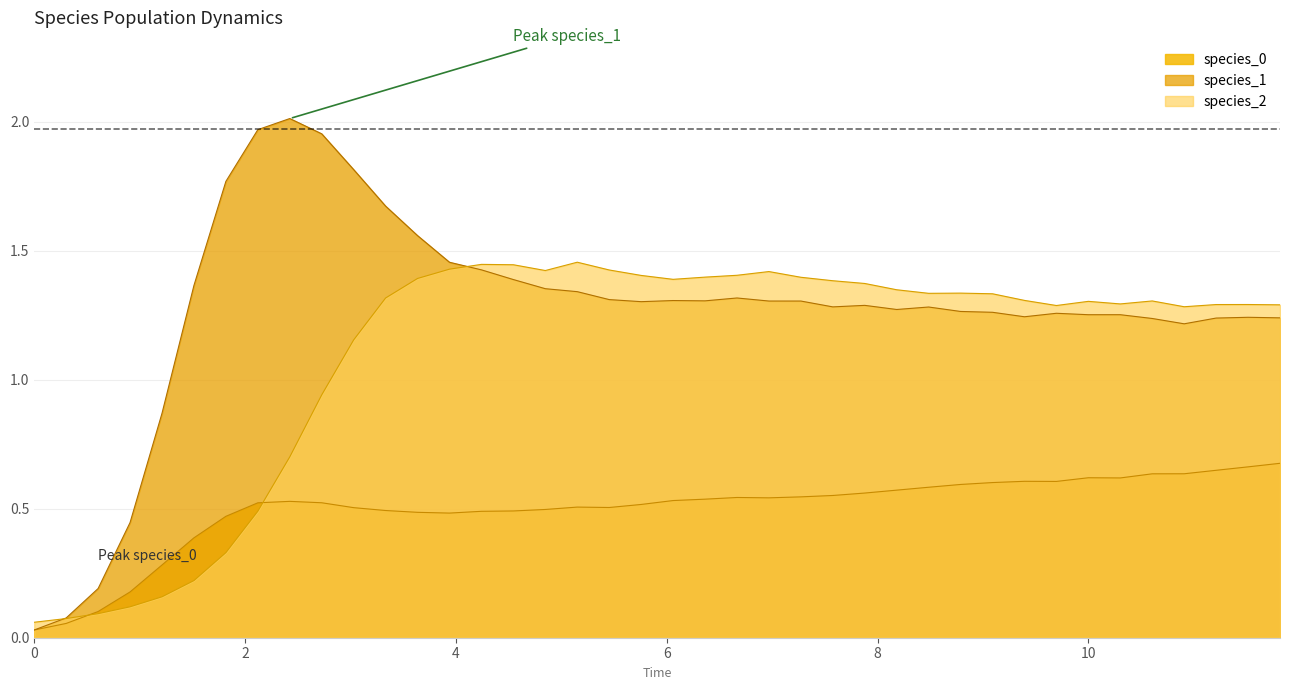

What are all the series names shown in the legend?

species_0, species_1, species_2